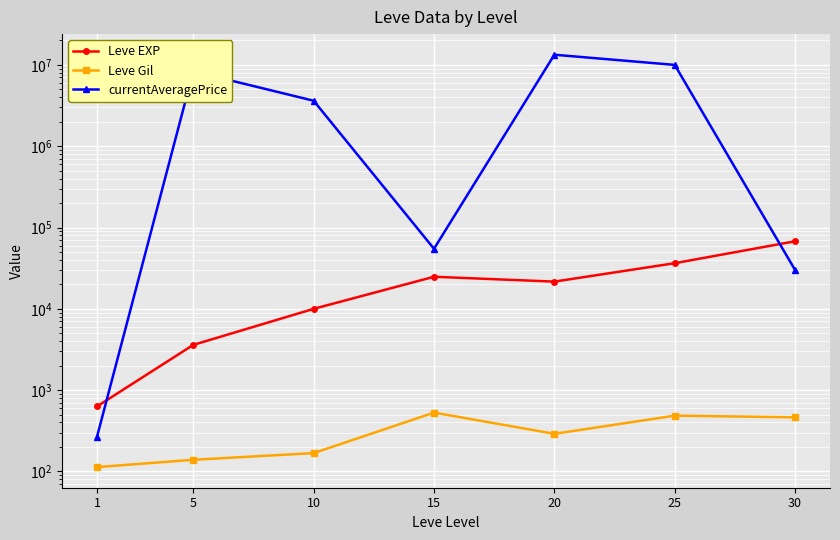

How many times do currentAveragePrice and Leve EXP cross each other?

2